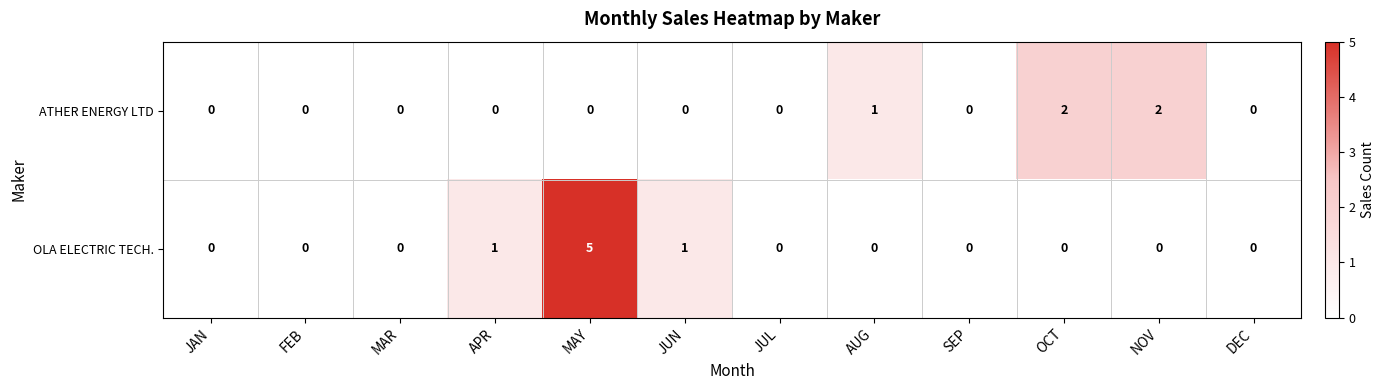

Which series has the largest total across all categories?

OLA ELECTRIC TECH.